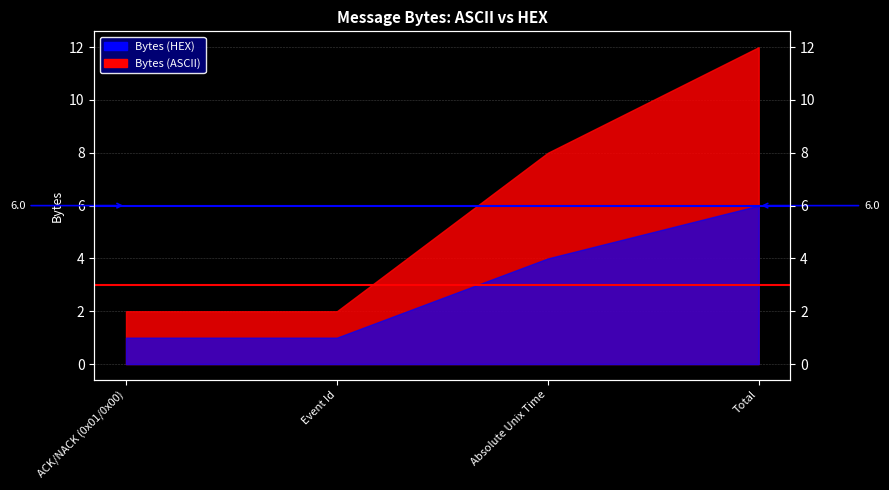

True or false: Avg ASCII (6.0) has a value of 10 at Event Id.

False